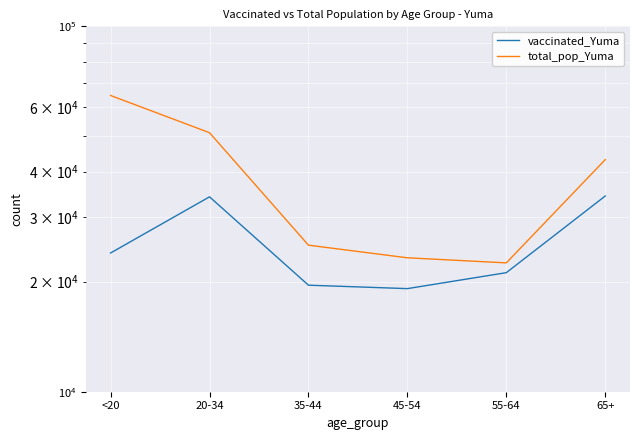

The total_pop_Yuma series shows 28495 at <20. True or false?

False